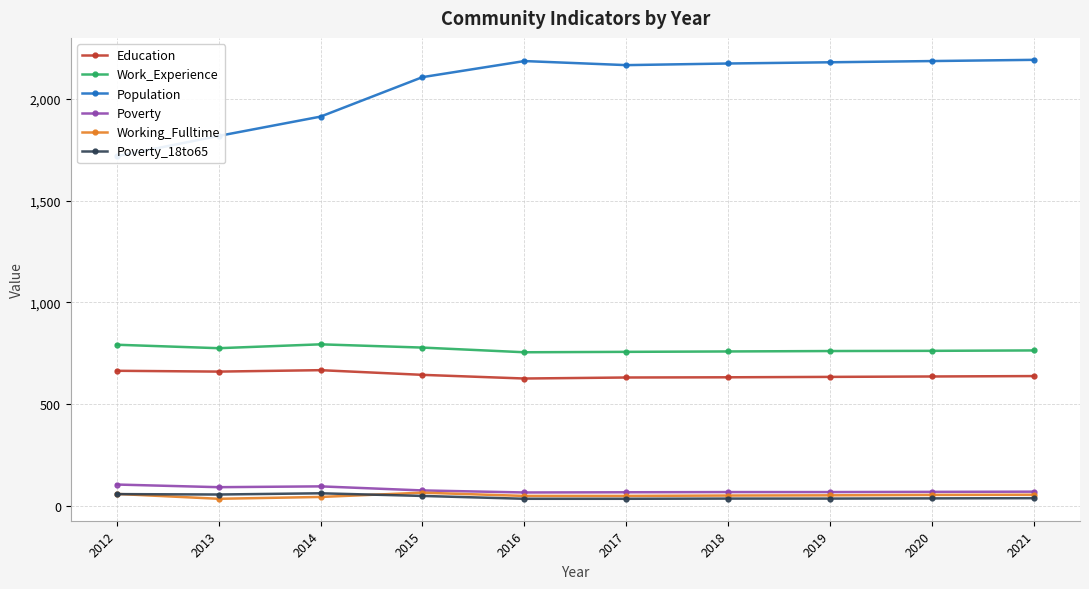

How many data points in Poverty are less than 70?

5